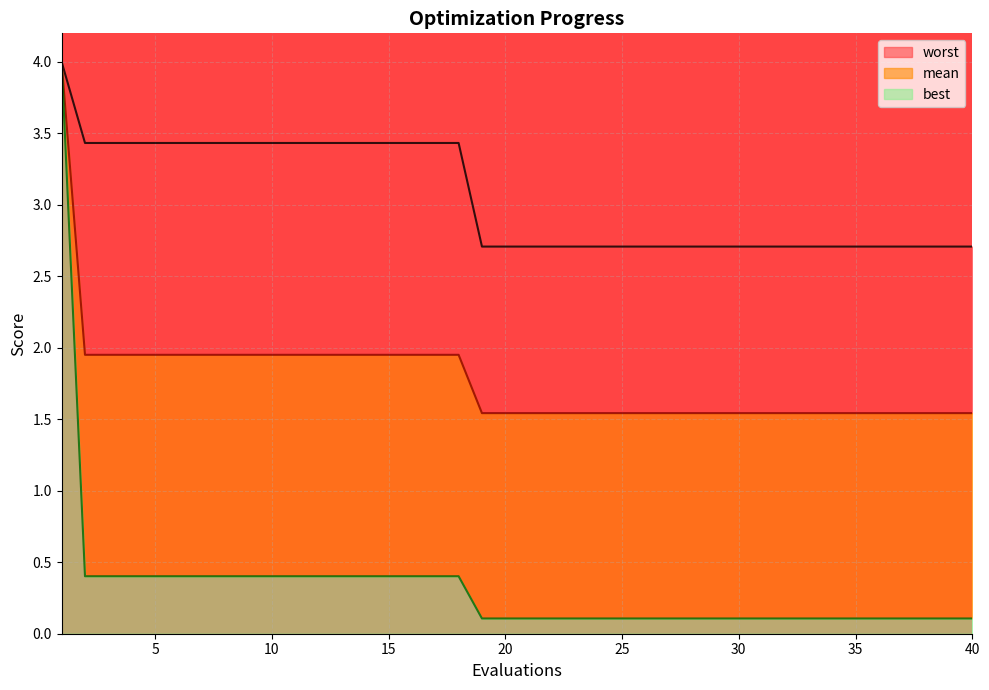

Reading left to right, transcribe all the data shown in this chart.

mean: 1=4.0	2=2.0	3=2.0	4=2.0	5=2.0	6=2.0	7=2.0	8=2.0	9=2.0	10=2.0	11=2.0	12=2.0	13=2.0	14=2.0	15=2.0	16=2.0	17=2.0	18=2.0	19=1.5	20=1.5	21=1.5	22=1.5	23=1.5	24=1.5	25=1.5	26=1.5	27=1.5	28=1.5	29=1.5	30=1.5	31=1.5	32=1.5	33=1.5	34=1.5	35=1.5	36=1.5	37=1.5	38=1.5	39=1.5	40=1.5
best: 1=4.0	2=0.4	3=0.4	4=0.4	5=0.4	6=0.4	7=0.4	8=0.4	9=0.4	10=0.4	11=0.4	12=0.4	13=0.4	14=0.4	15=0.4	16=0.4	17=0.4	18=0.4	19=0.1	20=0.1	21=0.1	22=0.1	23=0.1	24=0.1	25=0.1	26=0.1	27=0.1	28=0.1	29=0.1	30=0.1	31=0.1	32=0.1	33=0.1	34=0.1	35=0.1	36=0.1	37=0.1	38=0.1	39=0.1	40=0.1
worst: 1=4.0	2=3.4	3=3.4	4=3.4	5=3.4	6=3.4	7=3.4	8=3.4	9=3.4	10=3.4	11=3.4	12=3.4	13=3.4	14=3.4	15=3.4	16=3.4	17=3.4	18=3.4	19=2.7	20=2.7	21=2.7	22=2.7	23=2.7	24=2.7	25=2.7	26=2.7	27=2.7	28=2.7	29=2.7	30=2.7	31=2.7	32=2.7	33=2.7	34=2.7	35=2.7	36=2.7	37=2.7	38=2.7	39=2.7	40=2.7